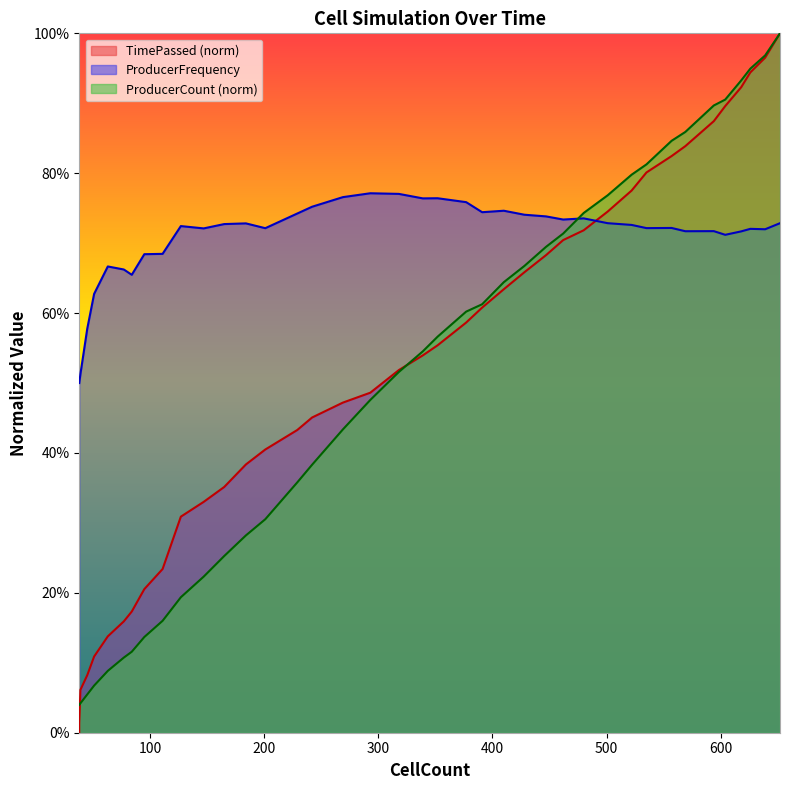

How many lines are shown in the chart?

3